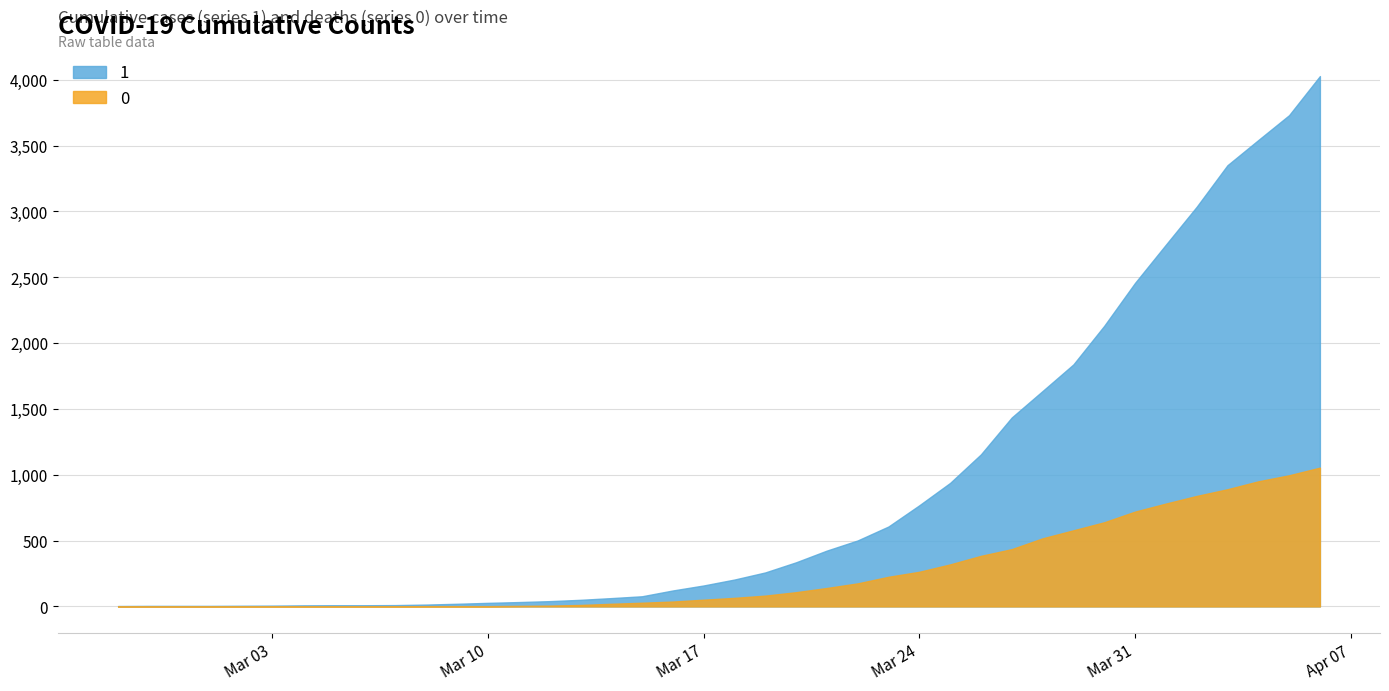

What position from the right is 2020-03-15?

23